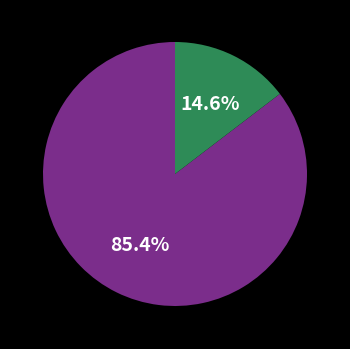

How many slices are in this pie chart?

2